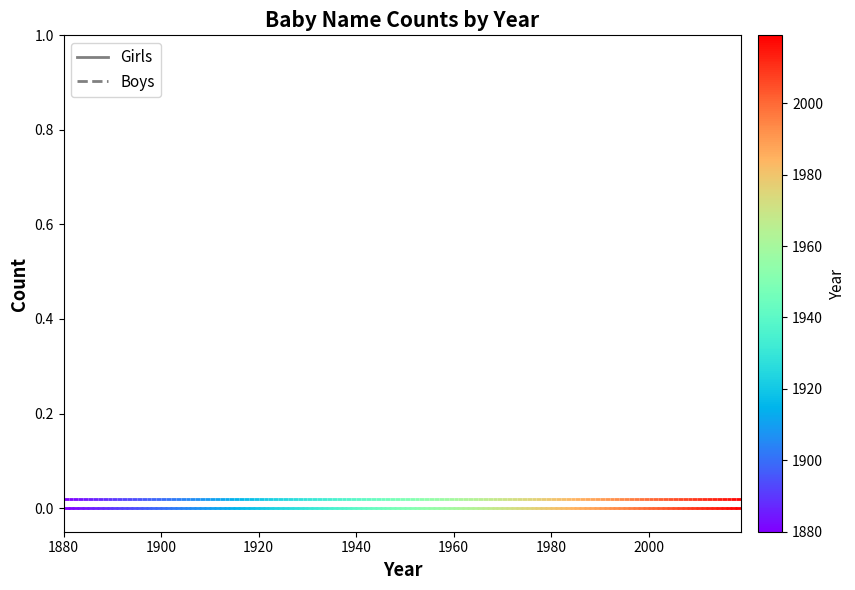

The value of Girls at 1880 is 0.0. True or false?

True